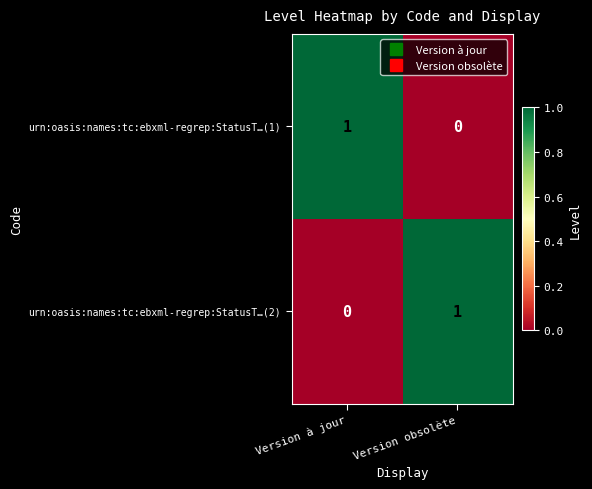

What is the spread (max minus min) of values at Version obsolète?

1